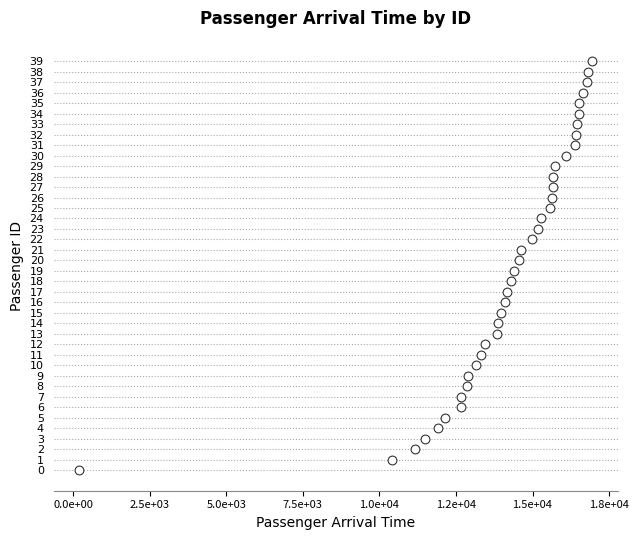

What is the range of Y values (max minus min)?

39